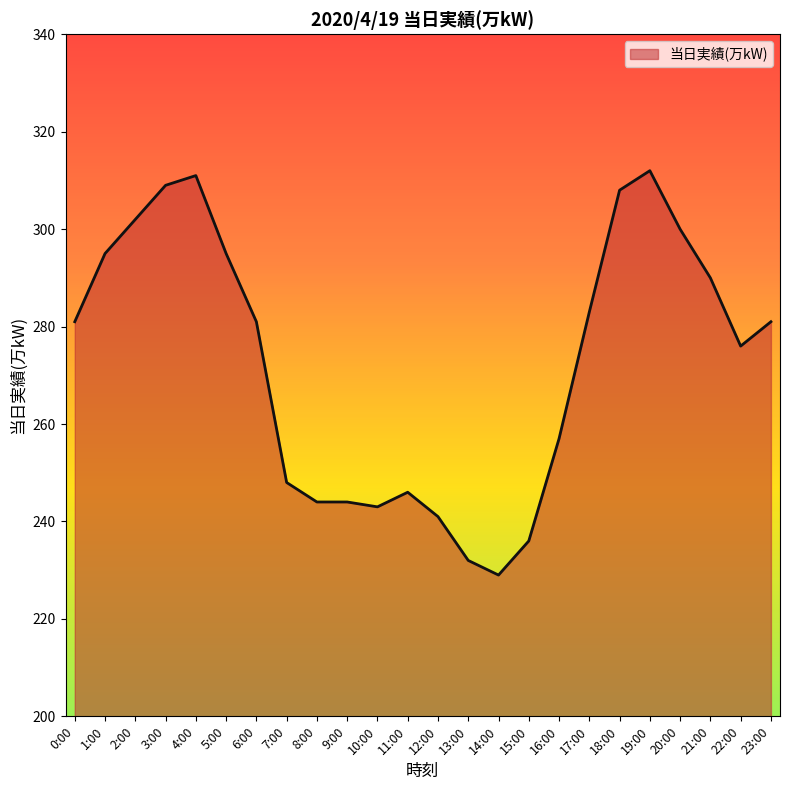

Reading left to right, what are all the values shown in this chart?

281	295	302	309	311	295	281	248	244	244	243	246	241	232	229	236	257	283	308	312	300	290	276	281